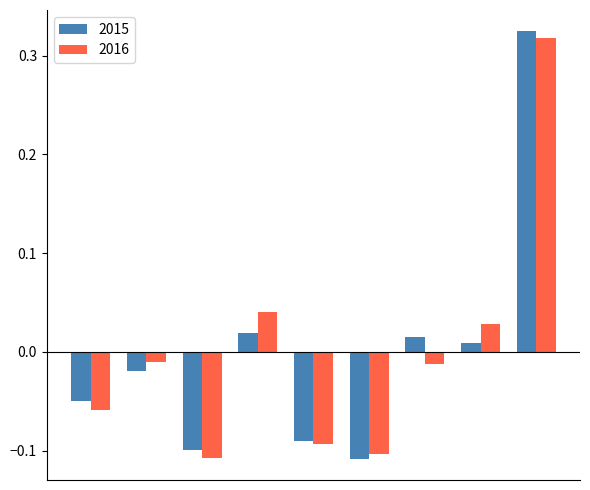

What is the difference between the maximum and minimum values in the 2016 series?

0.4